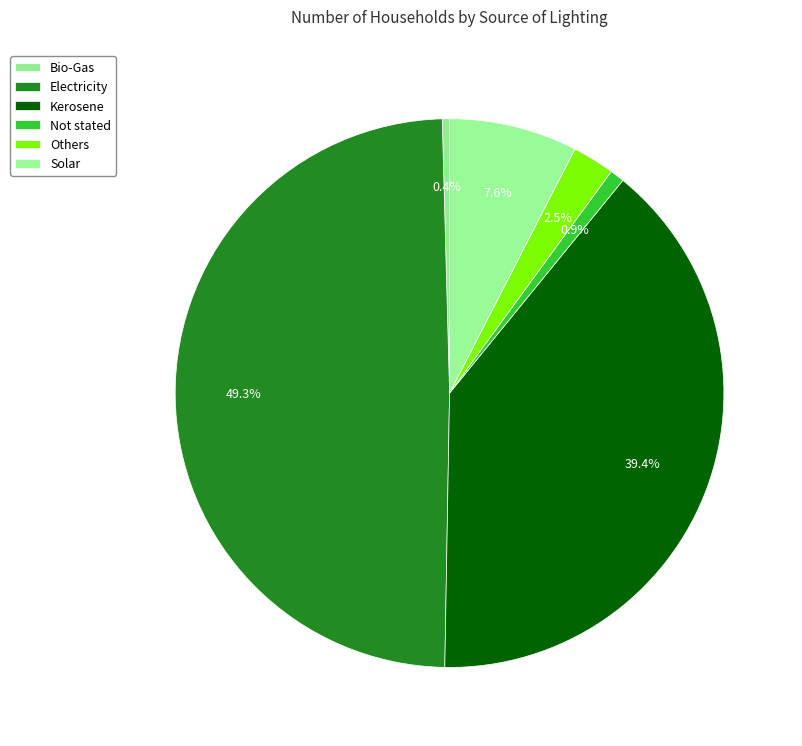

Rank the categories by value from highest to lowest.

Electricity, Kerosene, Solar, Others, Not stated, Bio-Gas